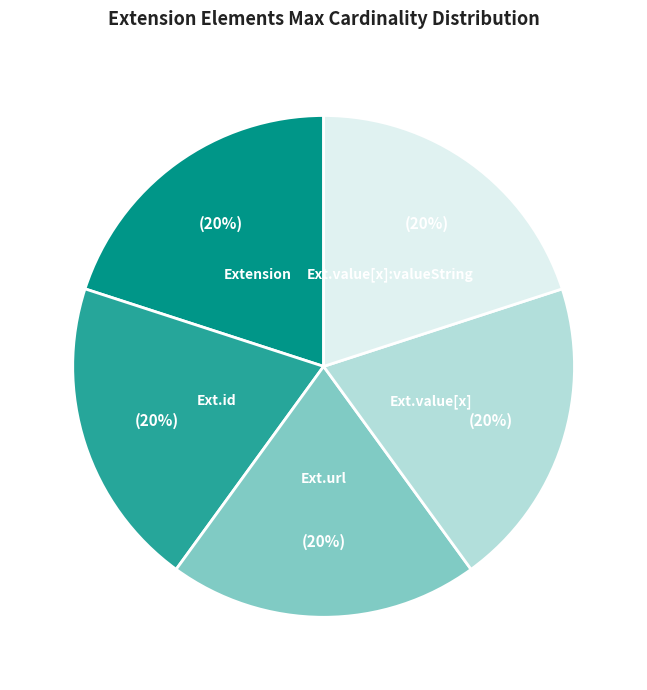

Count the number of slices in the pie.

5